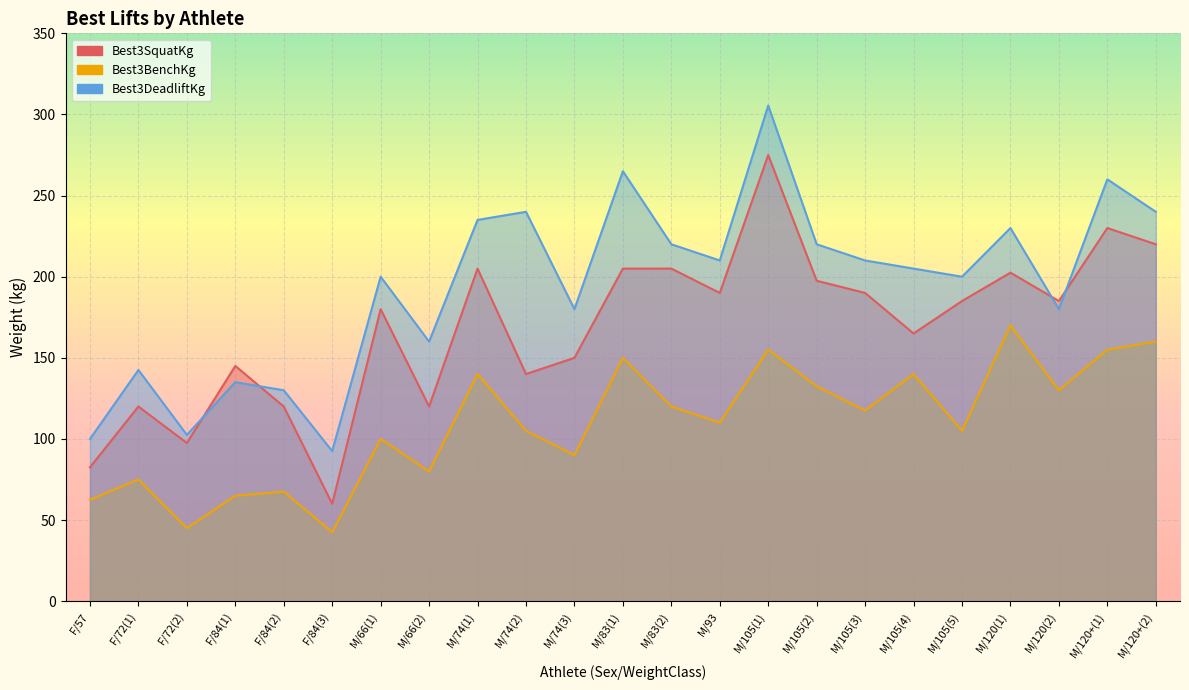

At which label does Best3BenchKg first exceed 110?

M/74(1)